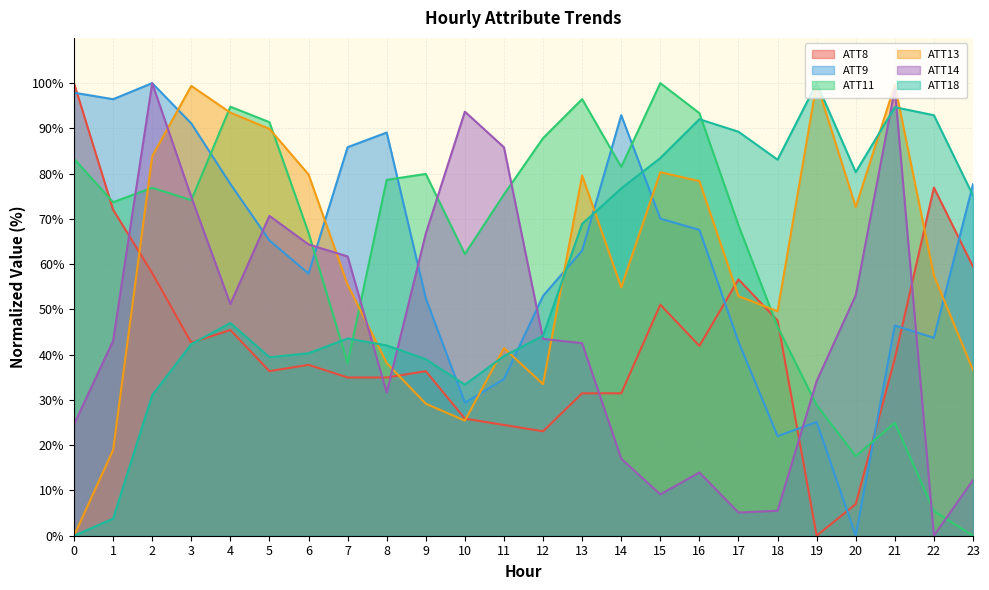

Is the value of ATT11 at 10 greater than the value of ATT13 at 17?

Yes